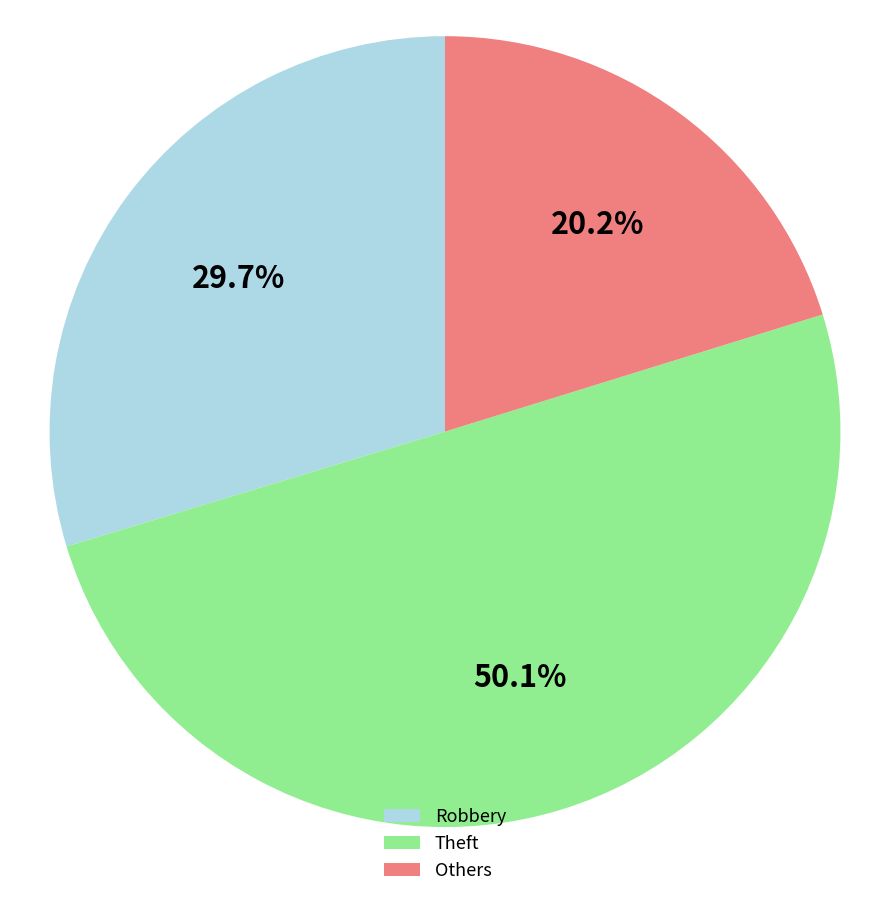

Rank the categories by value from lowest to highest.

Others, Robbery, Theft